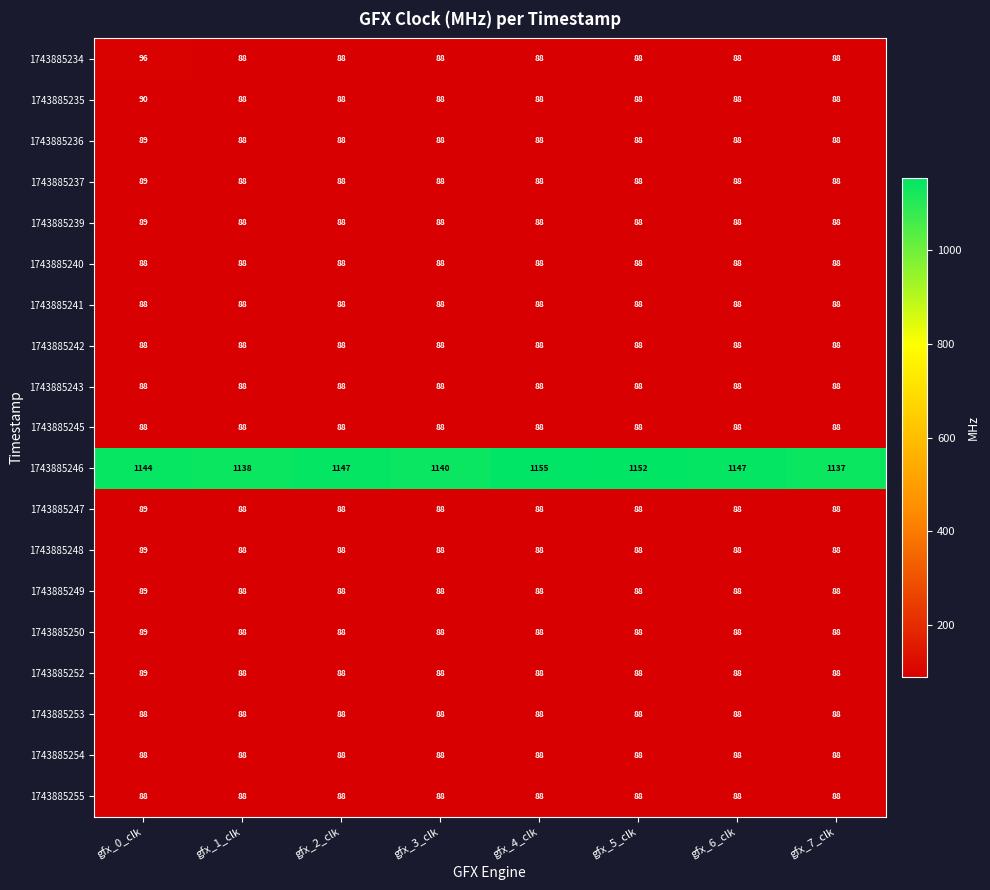

What is the total value across all series at gfx_7_clk?

2721